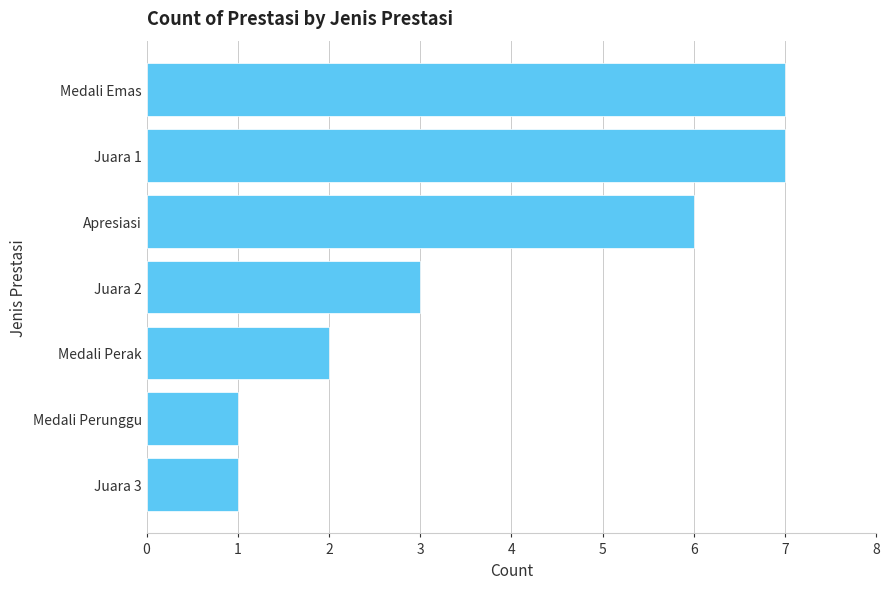

Reading top to bottom, what are all the values shown in this chart?

7	7	6	3	2	1	1